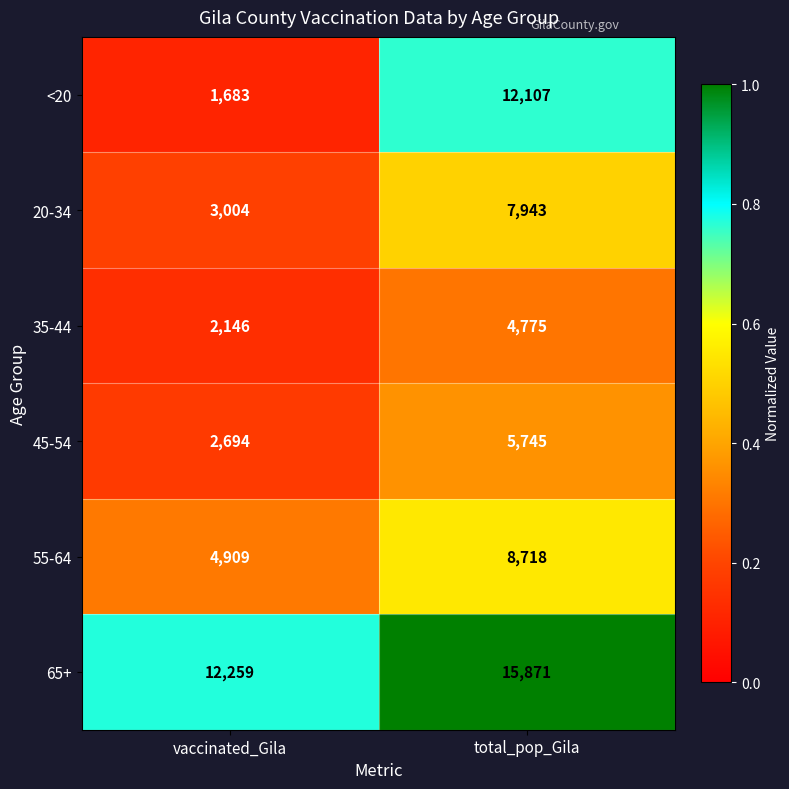

Between vaccinated_Gila and total_pop_Gila, which series saw the biggest shift?

<20